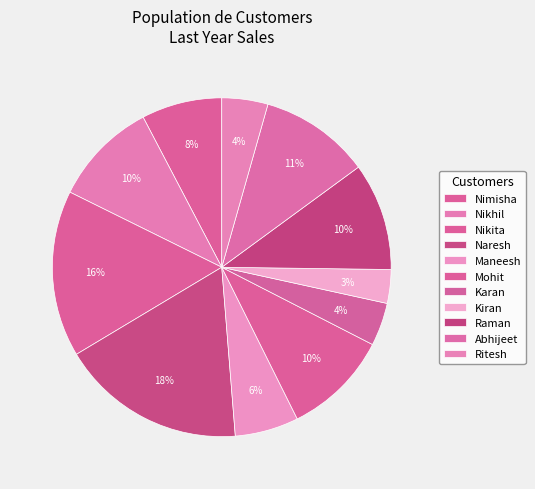

Count the number of slices in the pie.

11